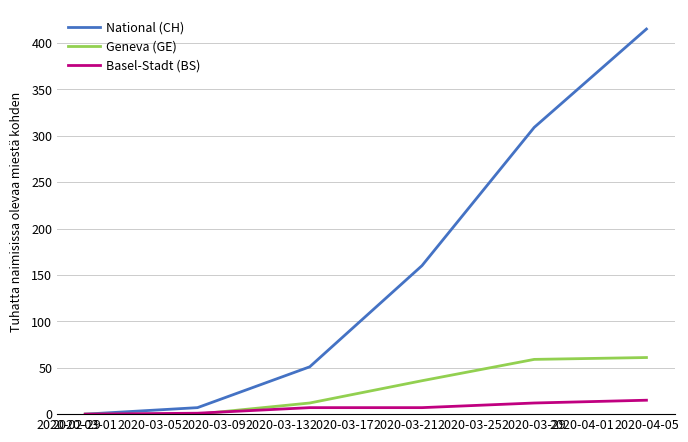

Which series has the largest total across all categories?

National (CH)